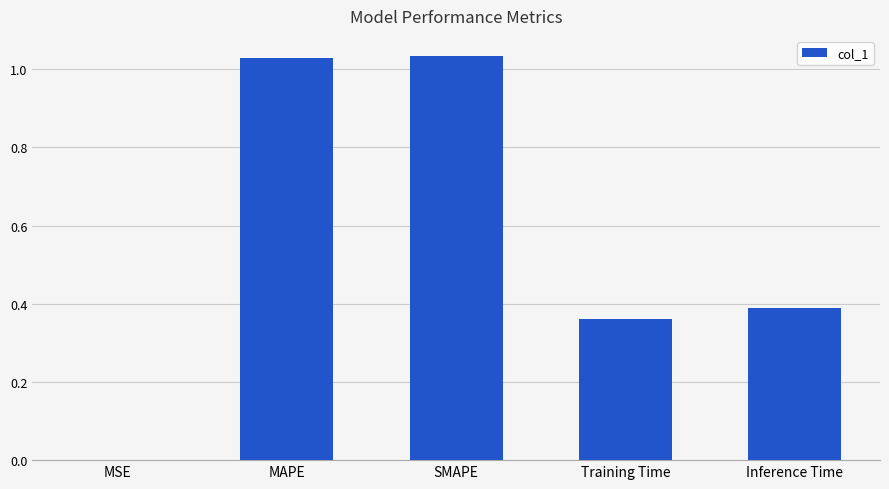

What is the change in value from MAPE to Inference Time?

-0.6